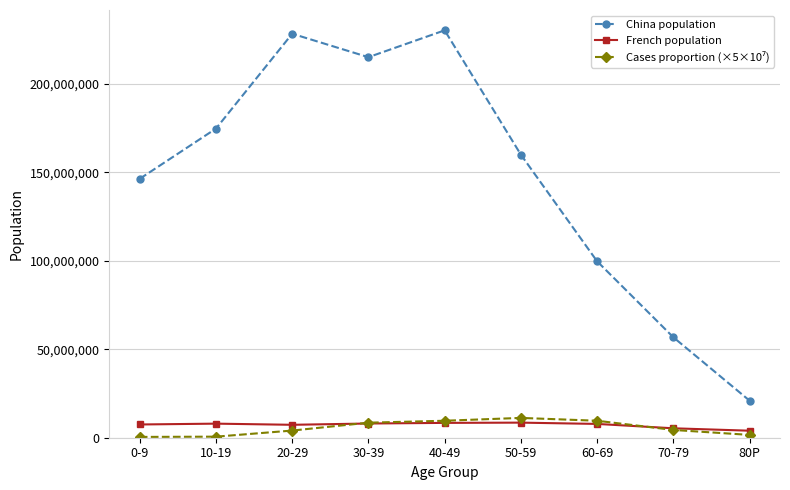

At which label does French population first exceed 7803284?

10-19